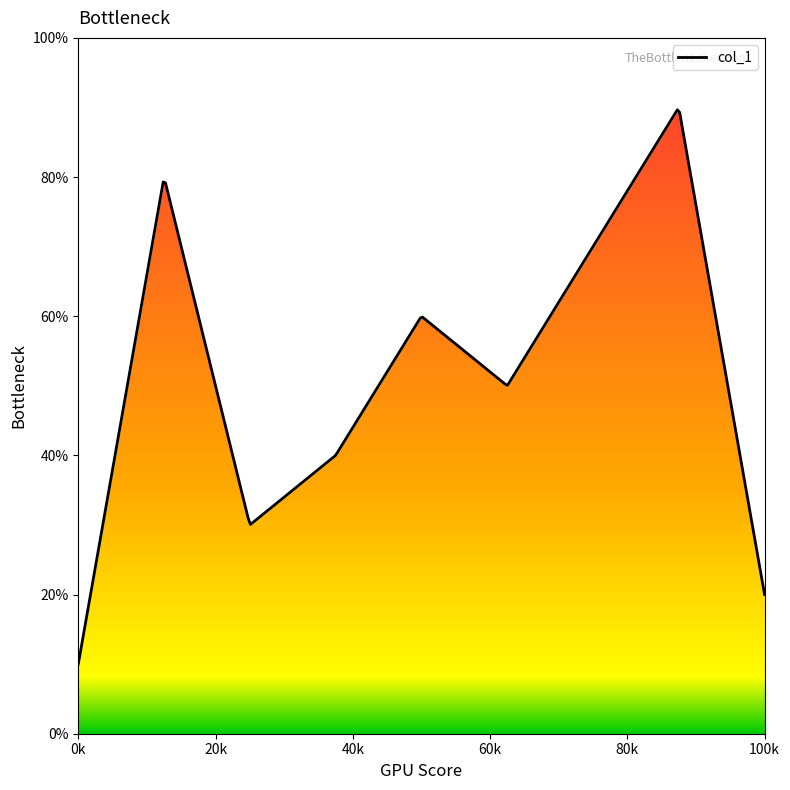

What position from the right is 9?

8